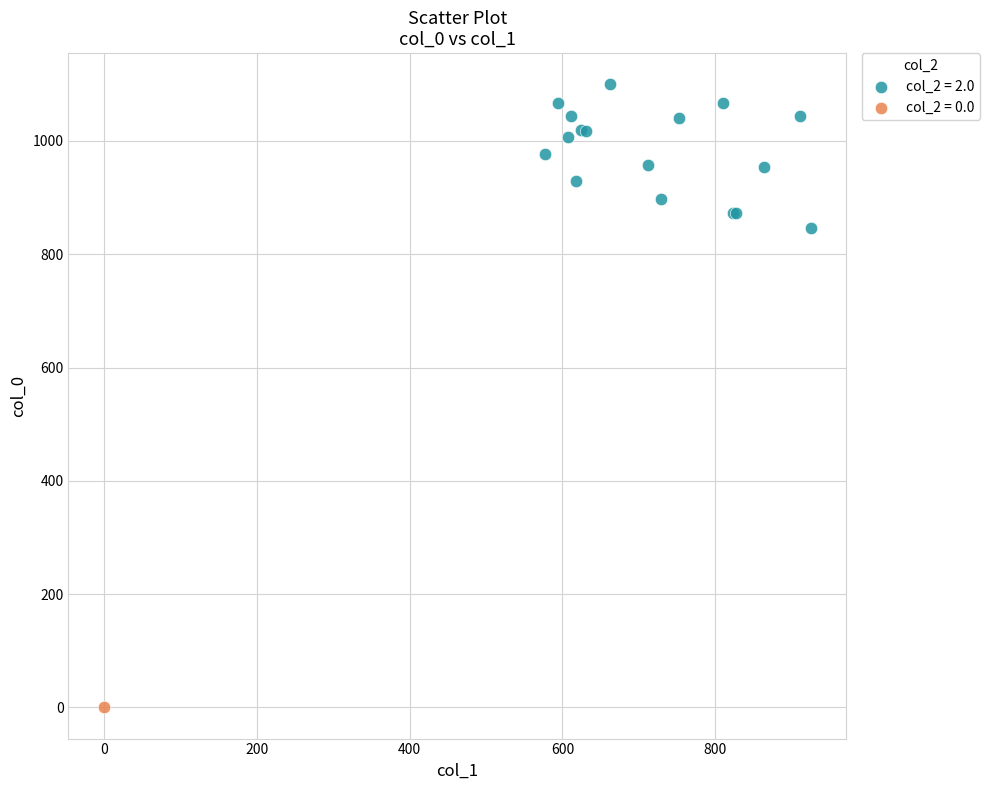

What are all the series names shown in the legend?

col_2 = 2.0, col_2 = 0.0